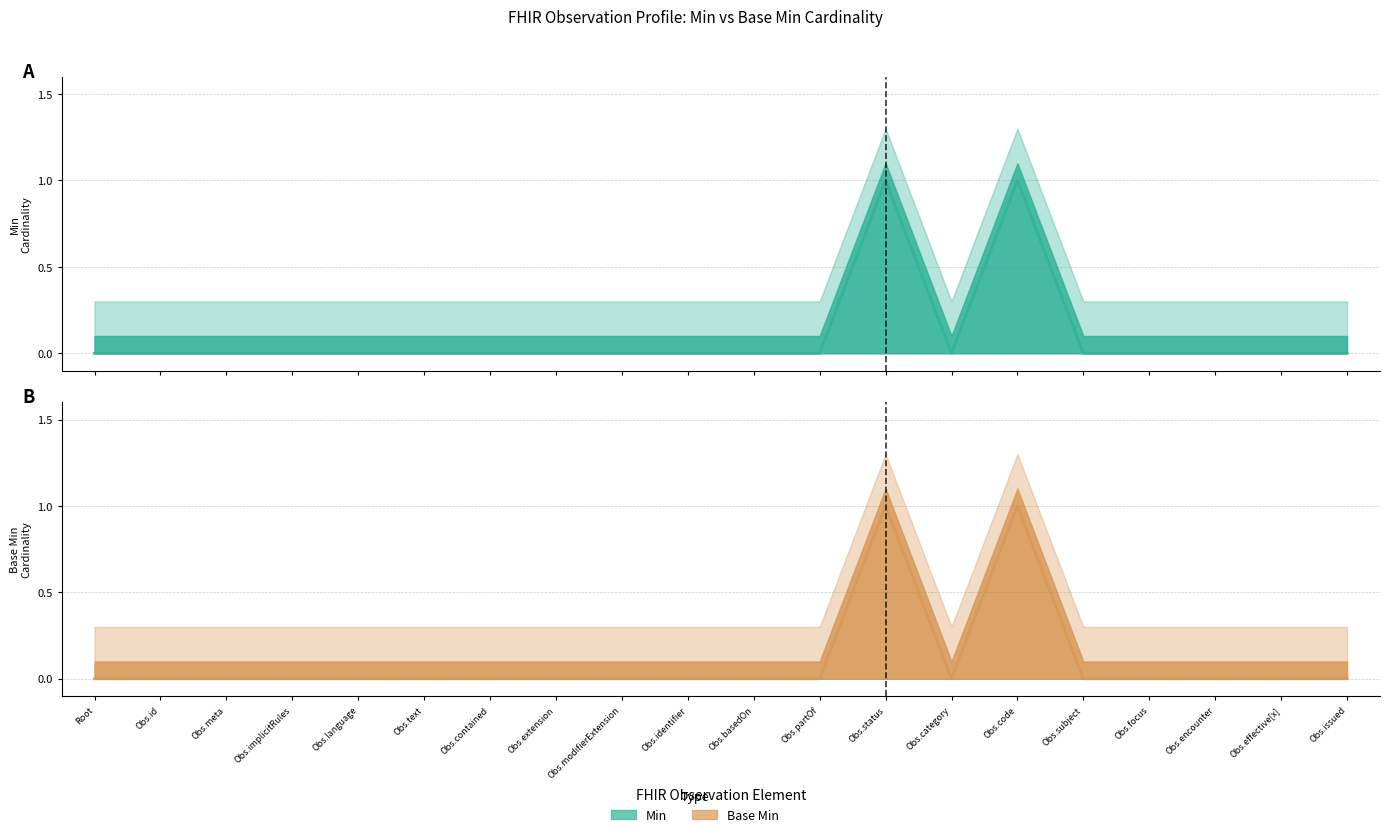

List the labels in order of Base Min (line) value, largest first.

Obs.status, Obs.code, Root, Obs.id, Obs.meta, Obs.implicitRules, Obs.language, Obs.text, Obs.contained, Obs.extension, Obs.modifierExtension, Obs.identifier, Obs.basedOn, Obs.partOf, Obs.category, Obs.subject, Obs.focus, Obs.encounter, Obs.effective[x], Obs.issued